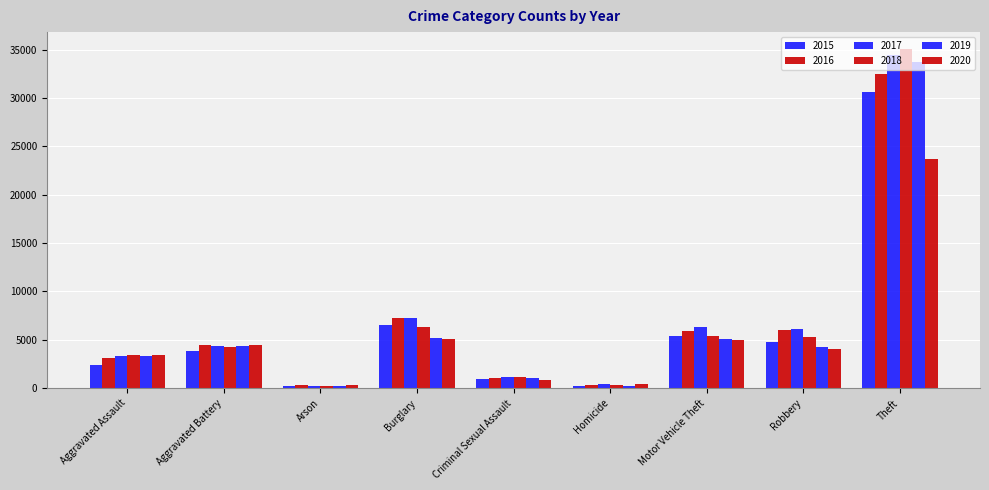

How many data points in 2020 are less than 4028?

4